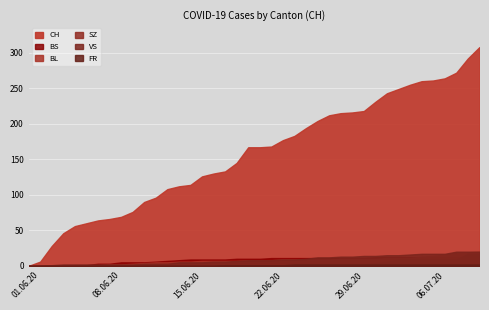

What is the greatest value displayed?

308